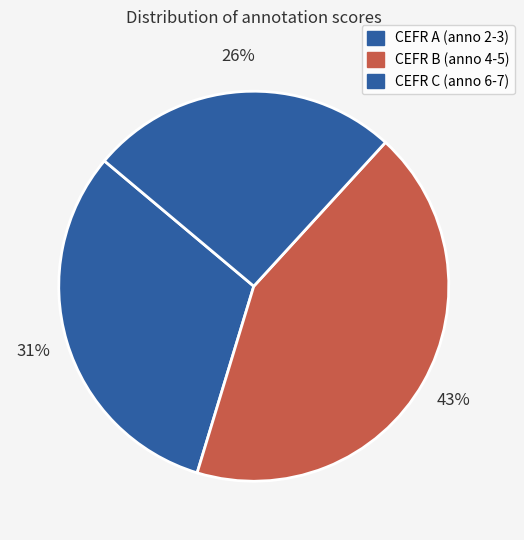

To the nearest percent, what is the average slice percentage?

33%